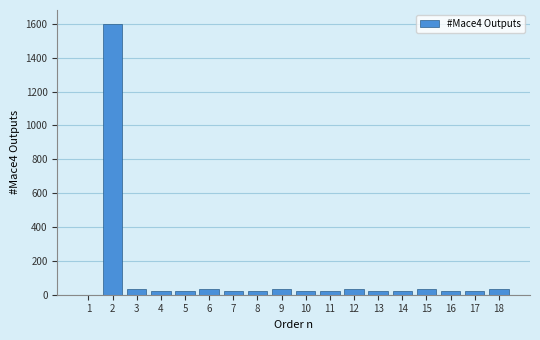

Reading left to right, extract all data points from this chart.

1=0	2=1602	3=33	4=23	5=23	6=33	7=23	8=23	9=33	10=23	11=23	12=33	13=23	14=23	15=33	16=23	17=23	18=33